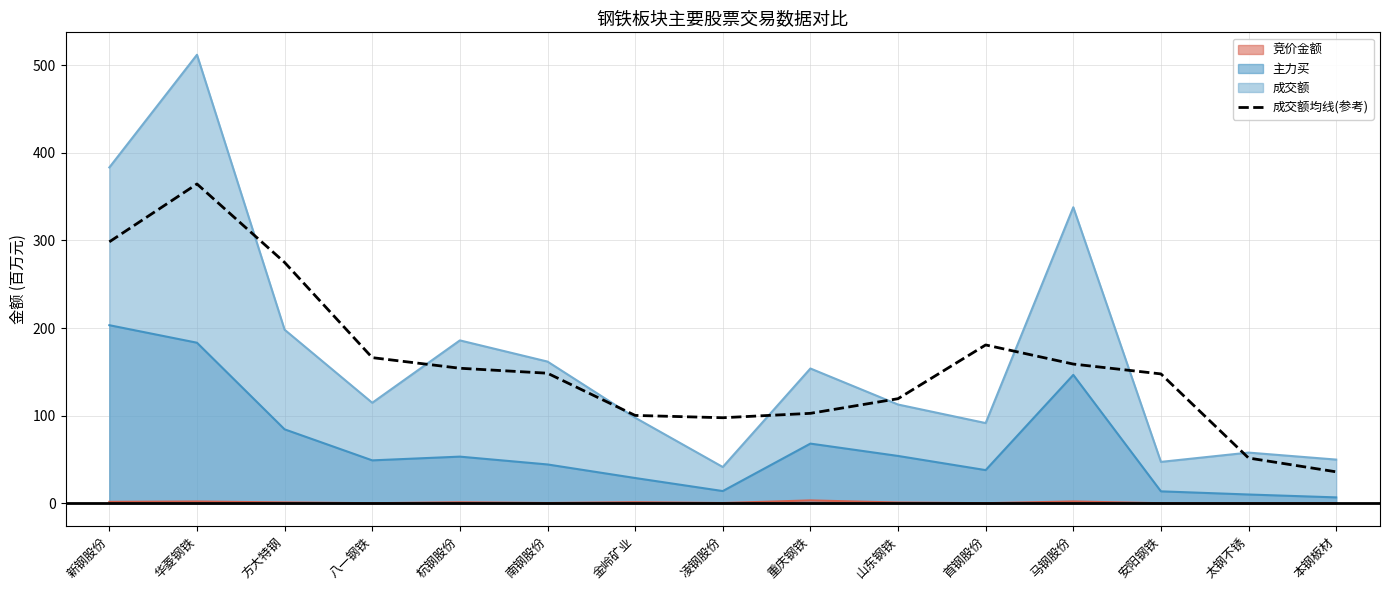

List the labels in order of value, largest first.

华菱钢铁, 新钢股份, 方大特钢, 首钢股份, 八一钢铁, 马钢股份, 杭钢股份, 南钢股份, 安阳钢铁, 山东钢铁, 重庆钢铁, 金岭矿业, 凌钢股份, 太钢不锈, 本钢板材